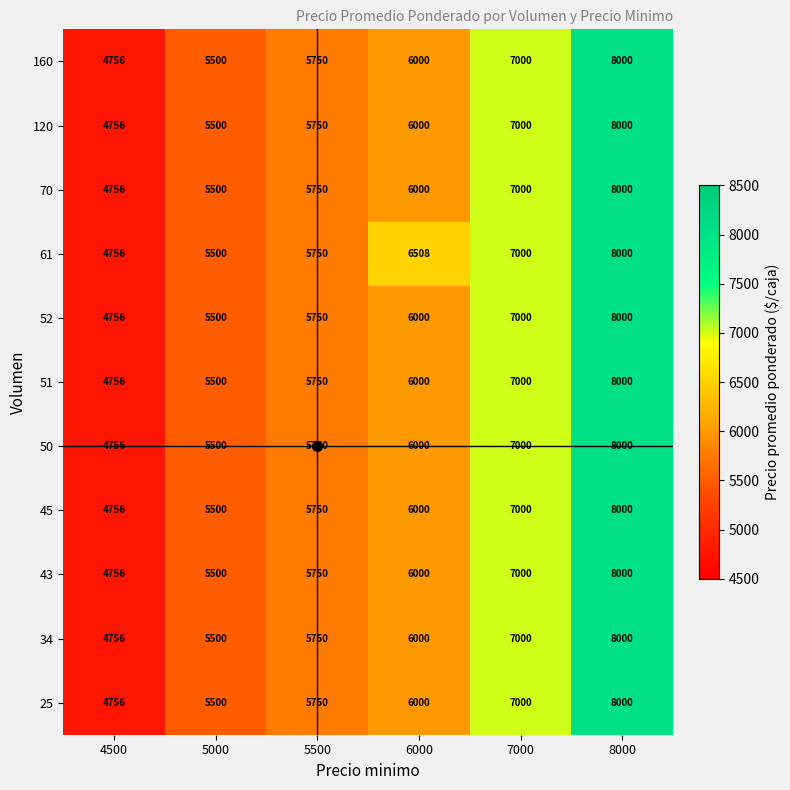

Rank the categories by 120 value from highest to lowest.

8000, 7000, 6000, 5500, 5000, 4500